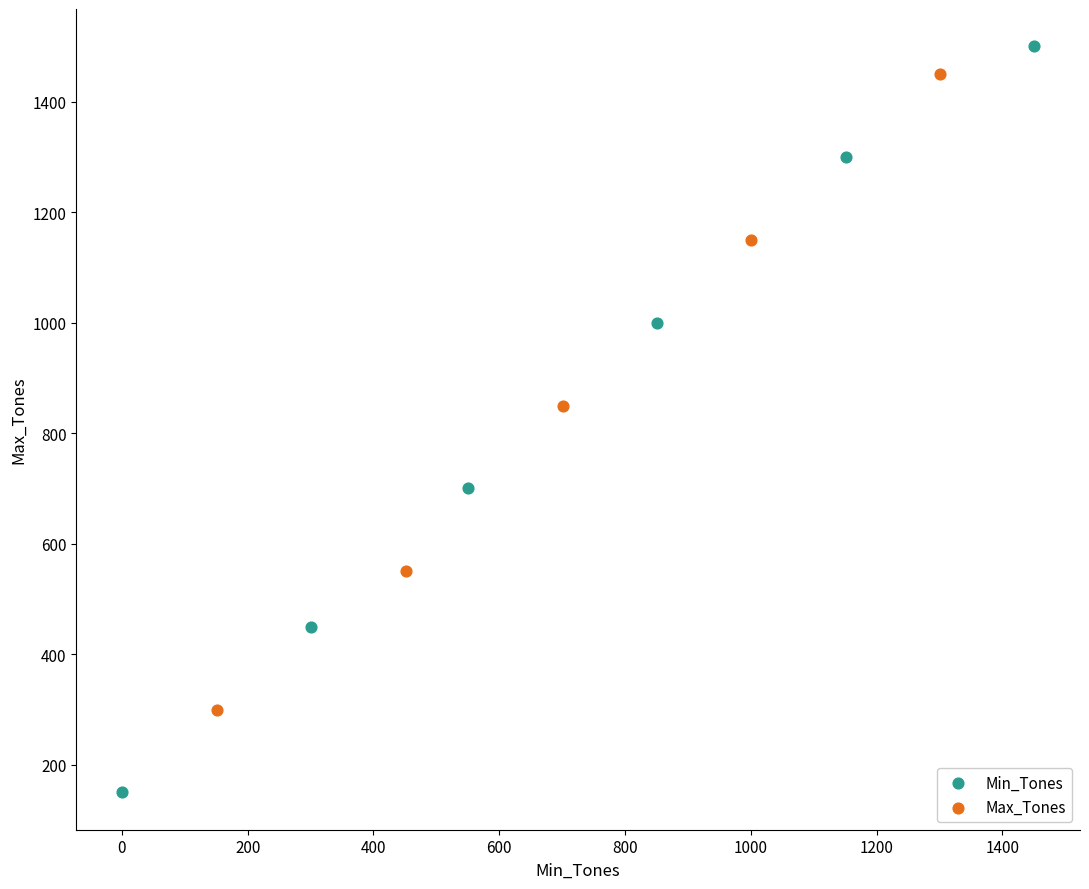

Which series has the widest spread of Y values?

Min_Tones